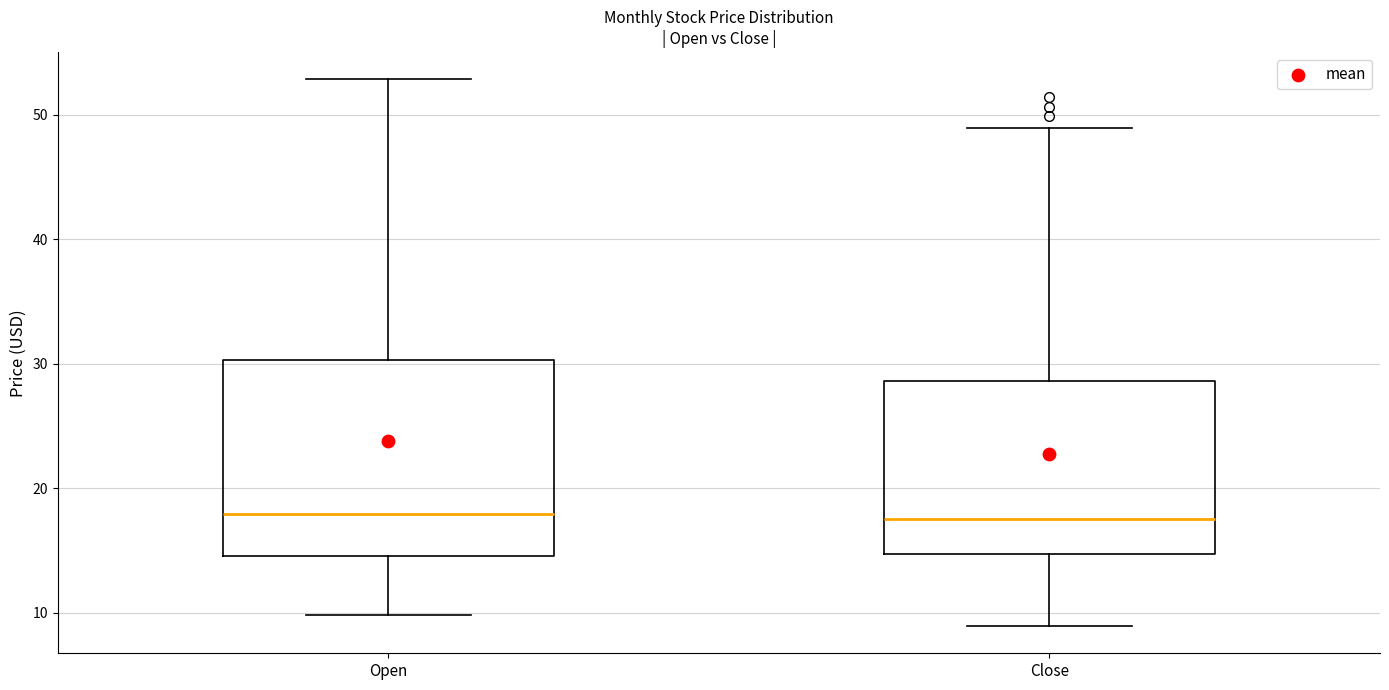

Which box is the tallest, from its lower edge to its upper edge?

Open